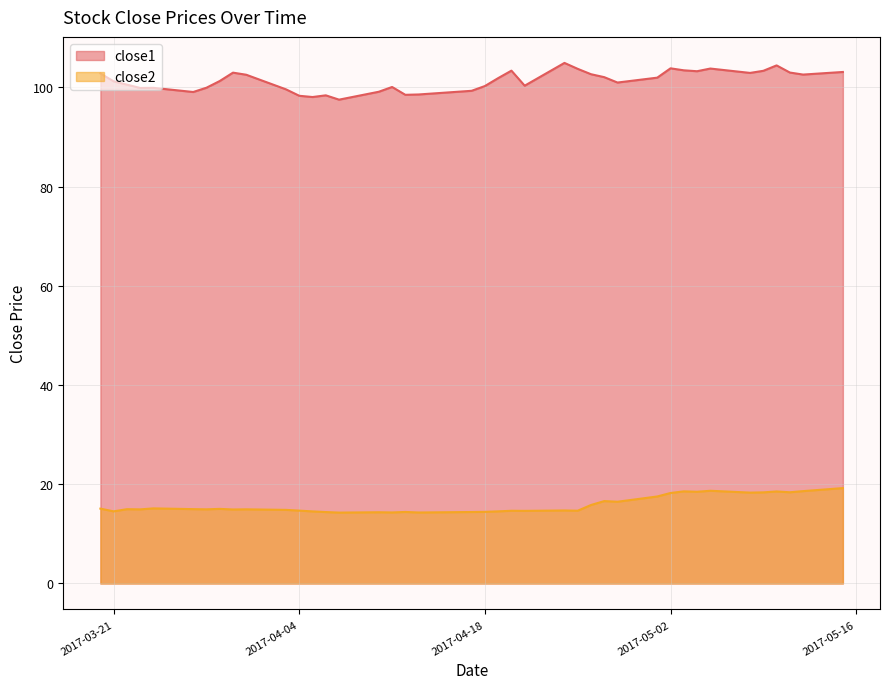

Where is close1 nearest to the value 101?

2017-04-28